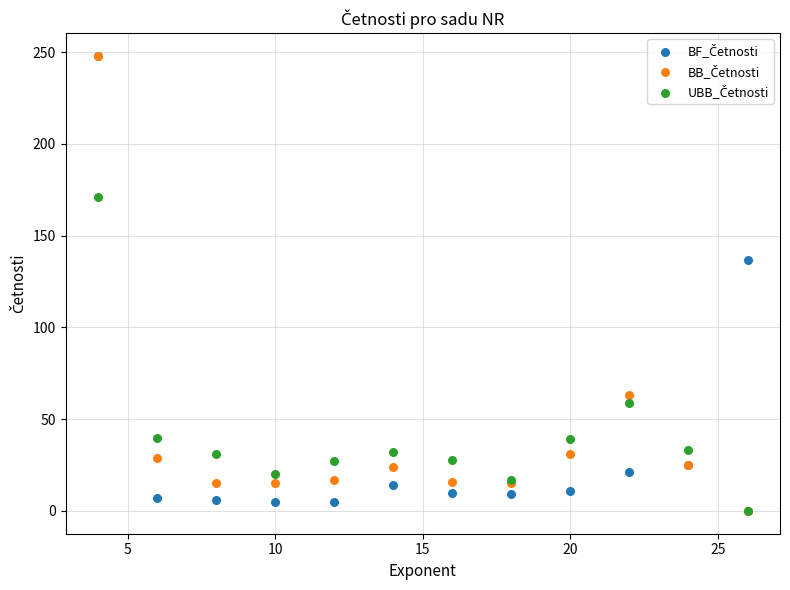

Across all series, what Y value is closest to 124?

137